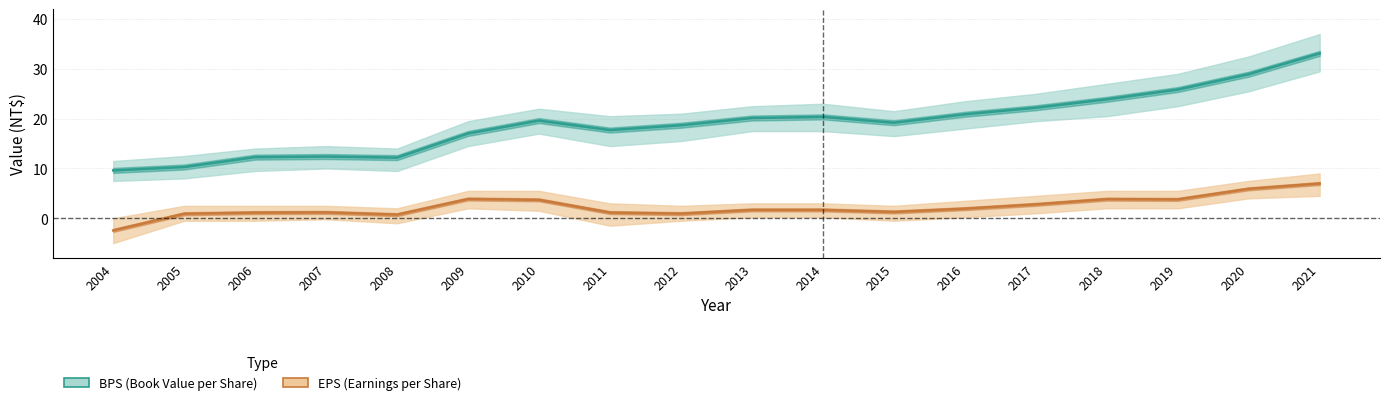

Does the chart have visible grid lines?

Yes